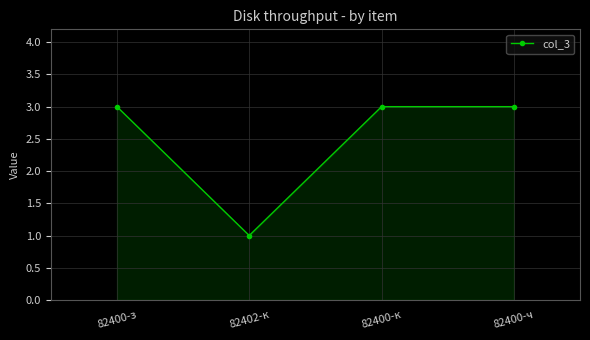

The value at 82402-к is 1. True or false?

True